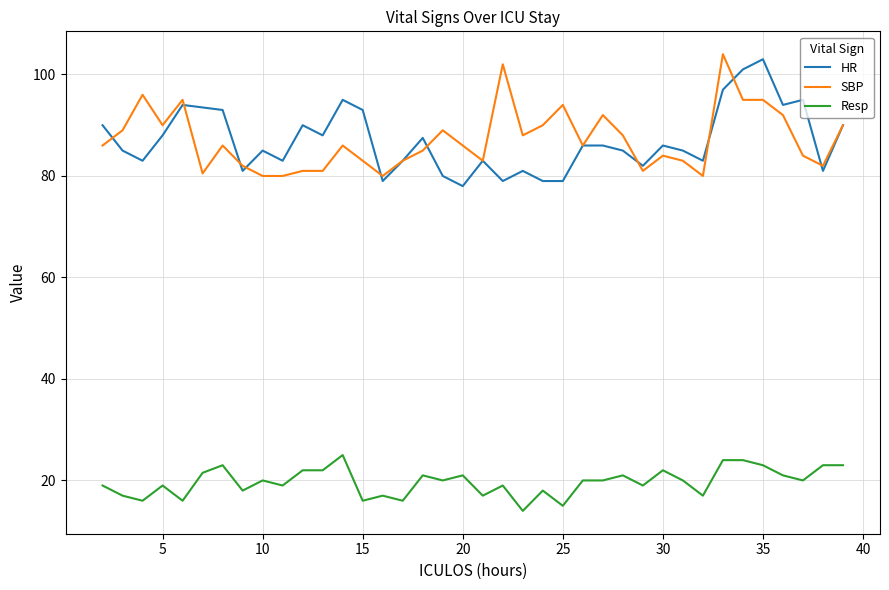

True or false: Resp and SBP cross at least once.

False